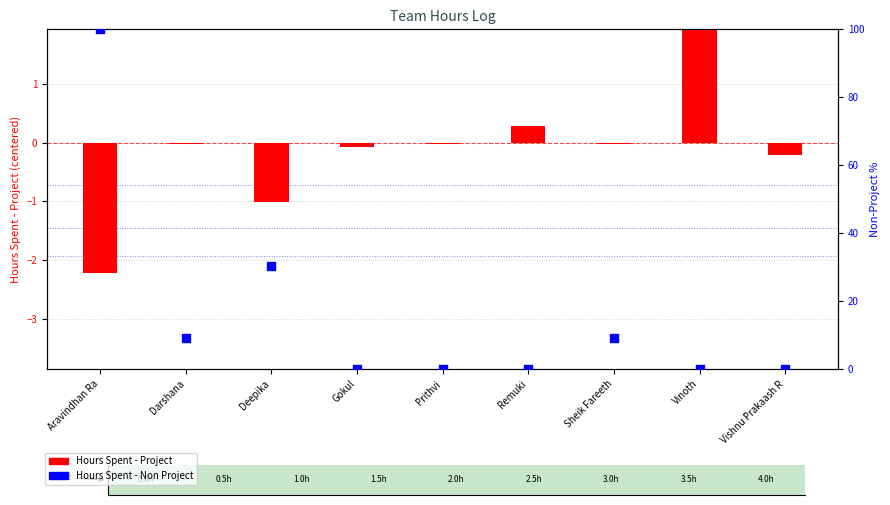

At how many categories does at least one series exceed 77?

1